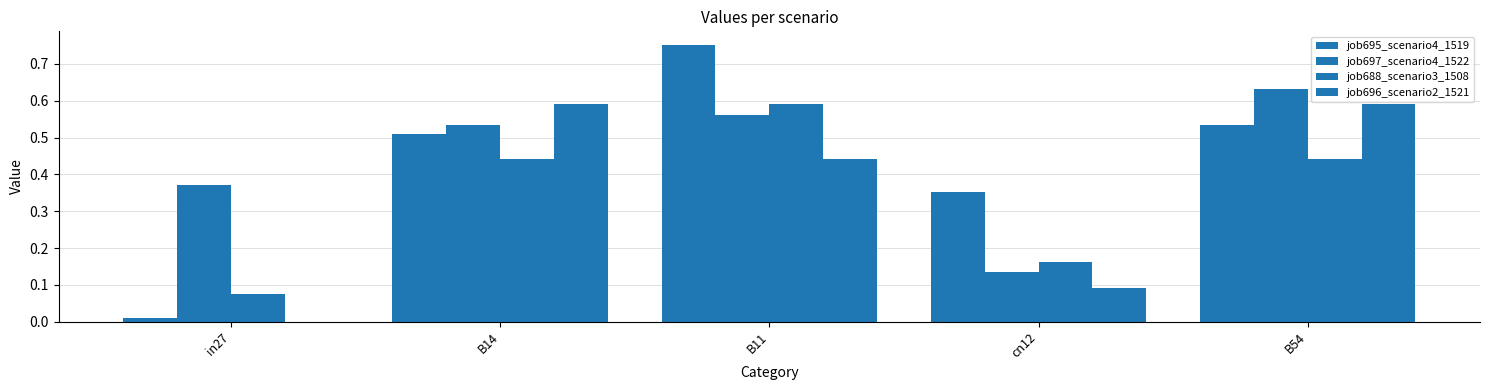

At B11, list the series in order from smallest to largest.

job696_scenario2_1521, job697_scenario4_1522, job688_scenario3_1508, job695_scenario4_1519